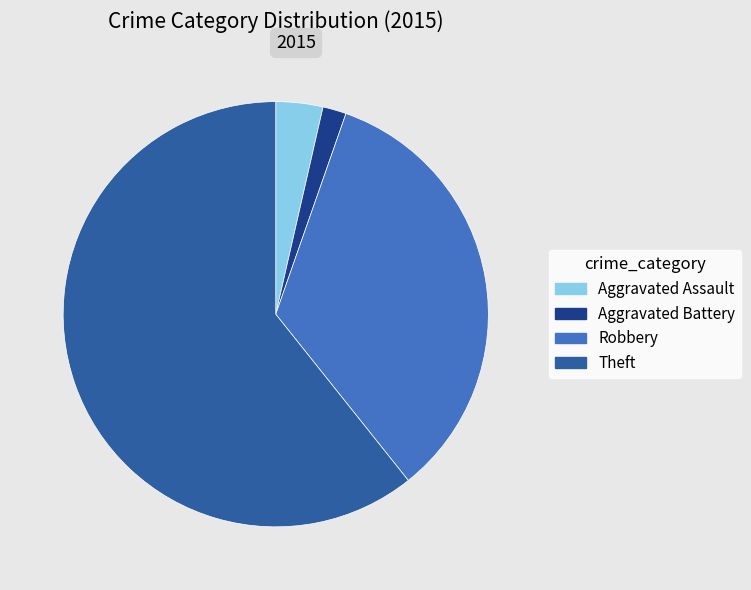

Is there any slice that represents more than half of the pie?

Yes